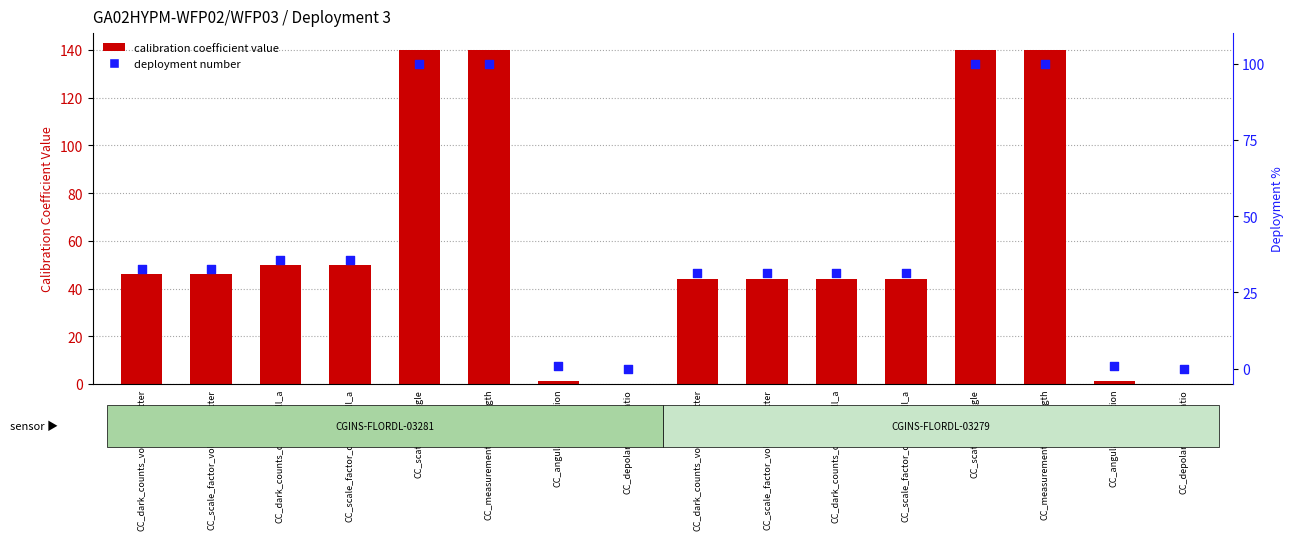

What is the total value across all series at CC_scale_factor_chlorophyll_a?

85.7